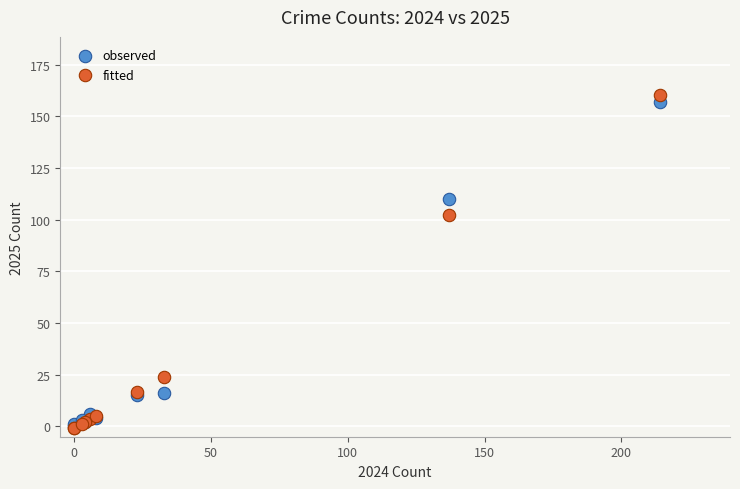

Which series reaches the maximum Y coordinate?

fitted